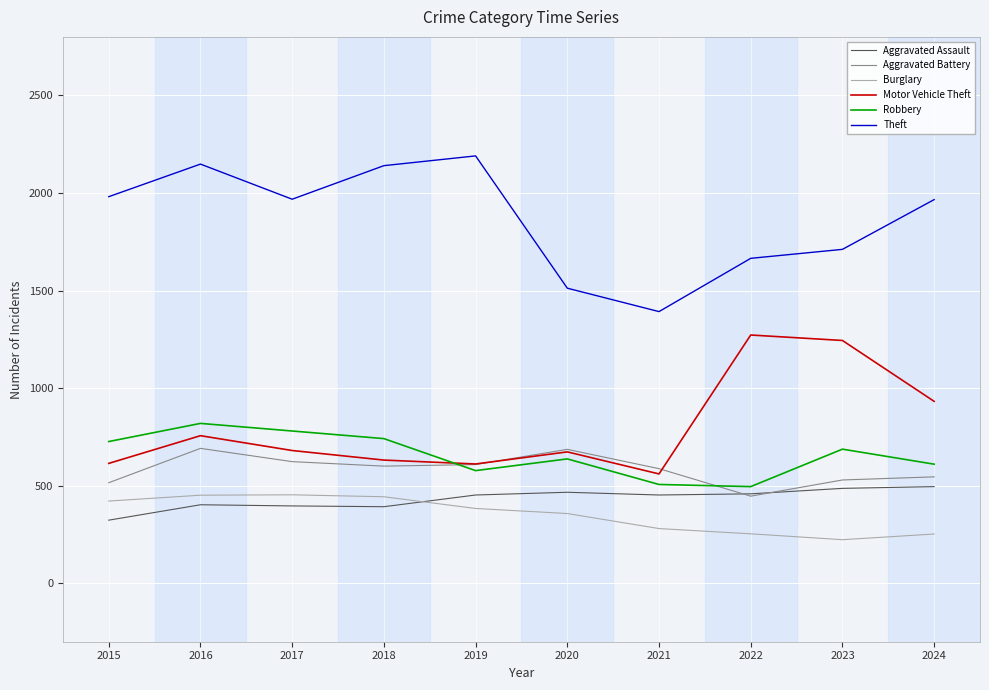

Rank the series by their maximum value, from highest to lowest.

Theft, Motor Vehicle Theft, Robbery, Aggravated Battery, Aggravated Assault, Burglary